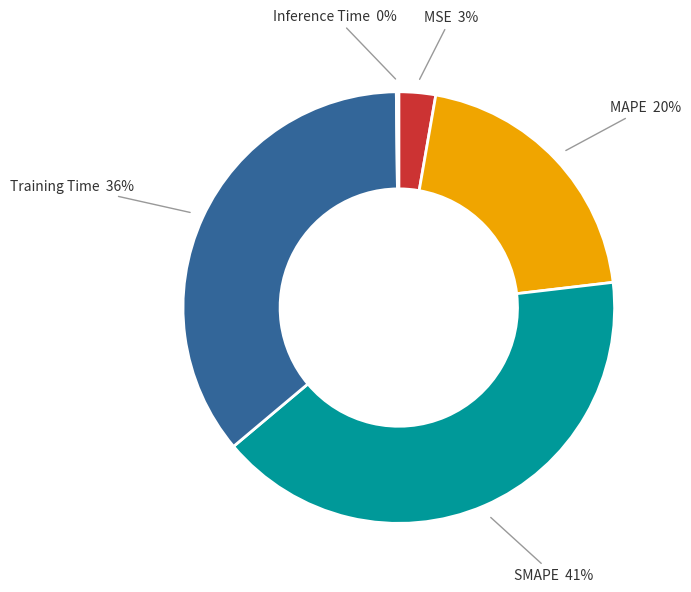

Is there any slice that represents more than half of the pie?

No